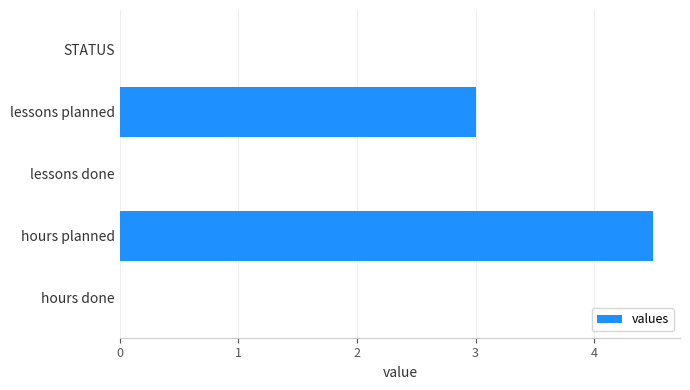

How many values are between 0 and 3?

4